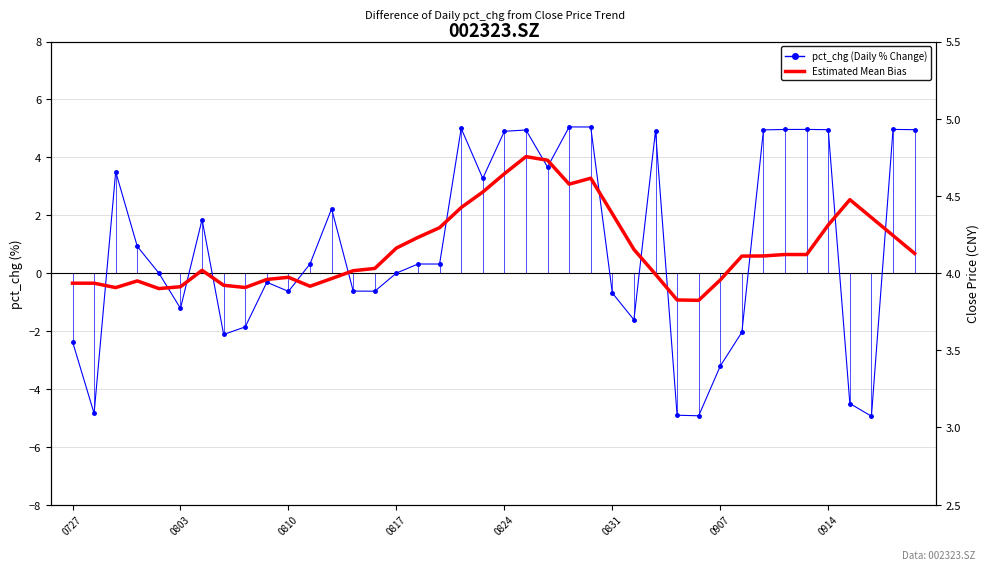

True or false: Estimated Mean Bias (smoothed) has more than 0 points higher than both neighbors.

True